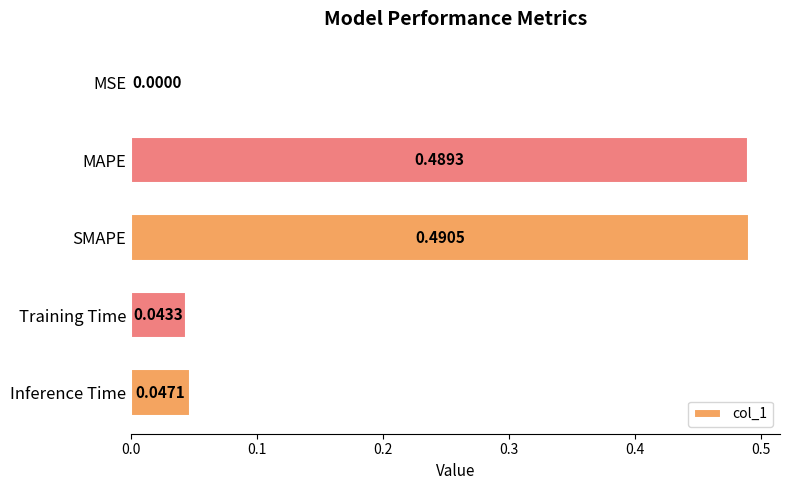

Which category has the highest value across all series?

SMAPE